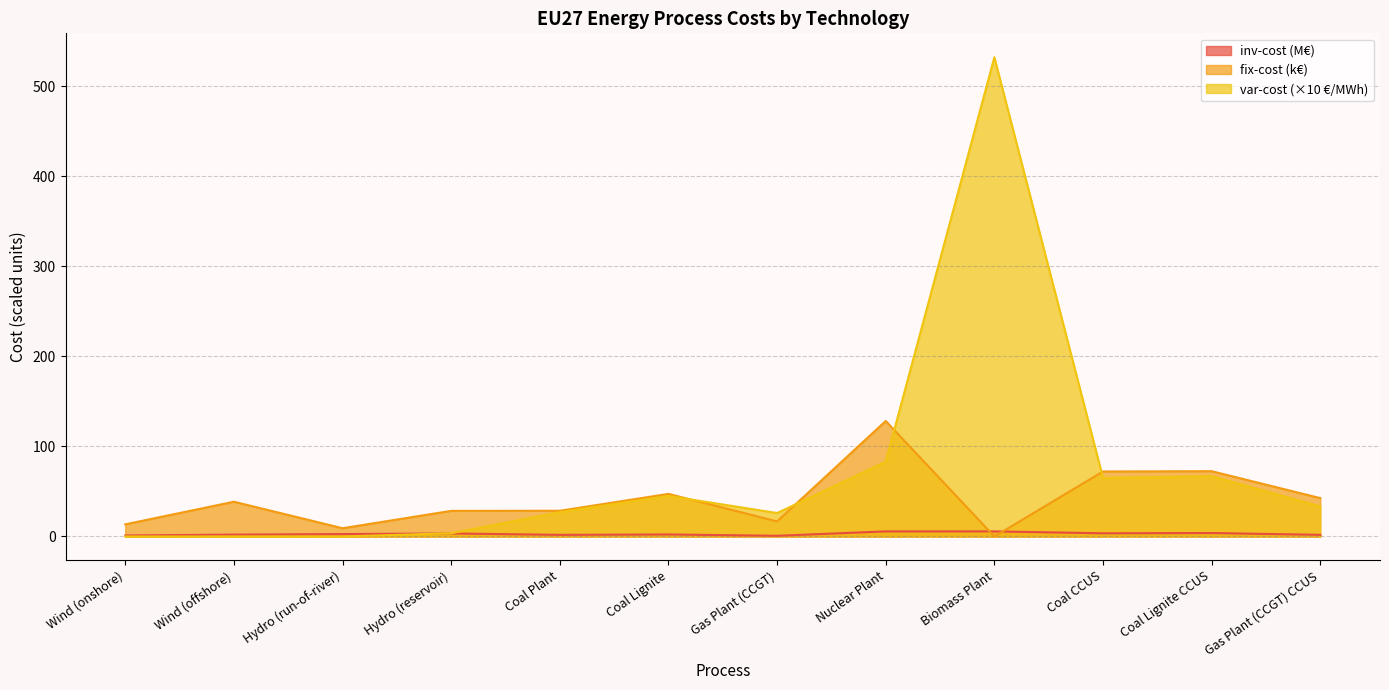

Which series has the largest range (max minus min)?

var-cost (×10 €/MWh)